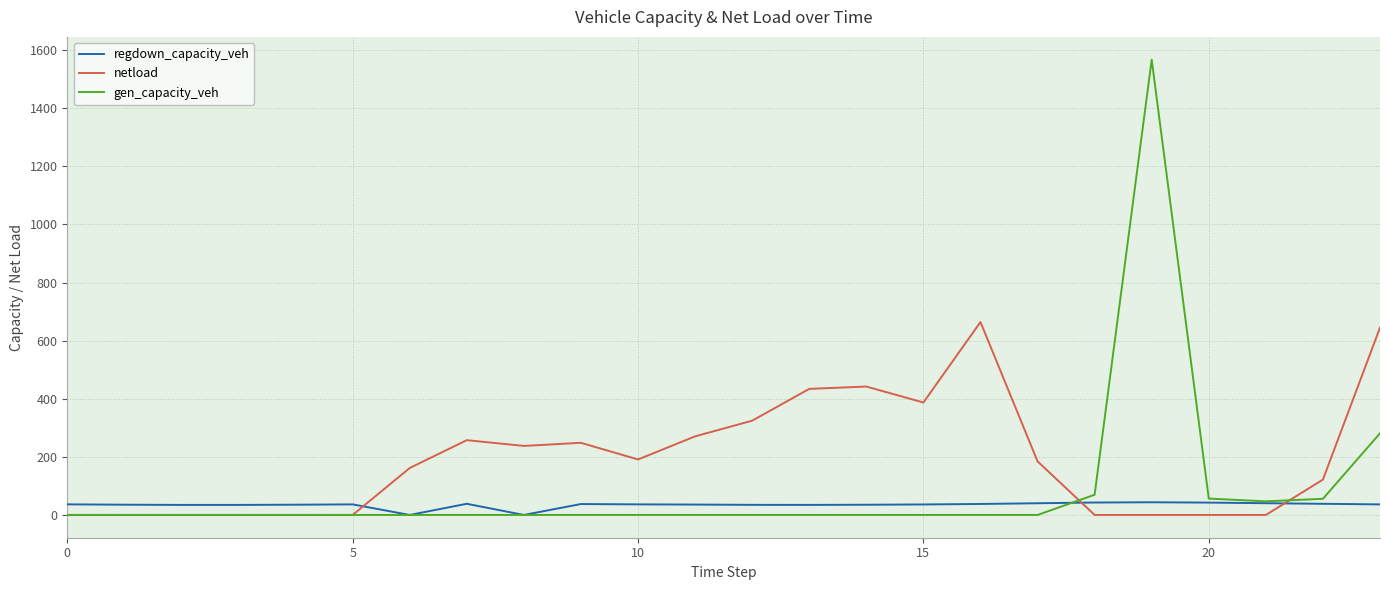

Which series has the largest total across all categories?

netload